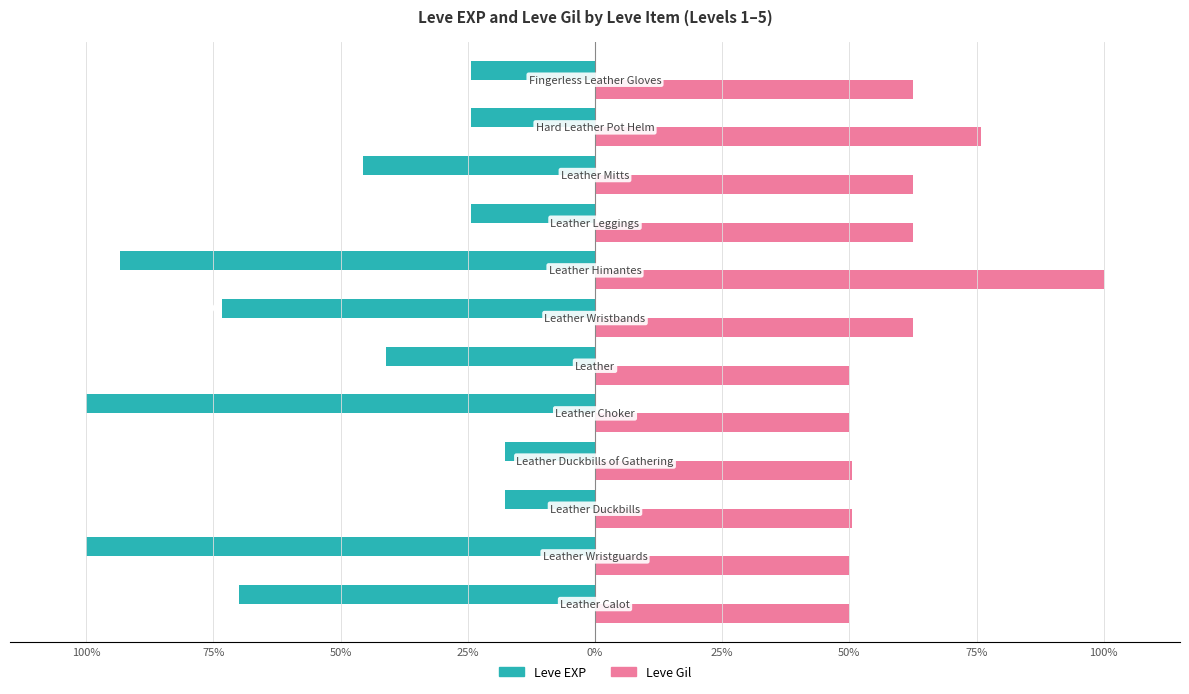

What are all the series names shown in the legend?

Leve EXP, Leve Gil